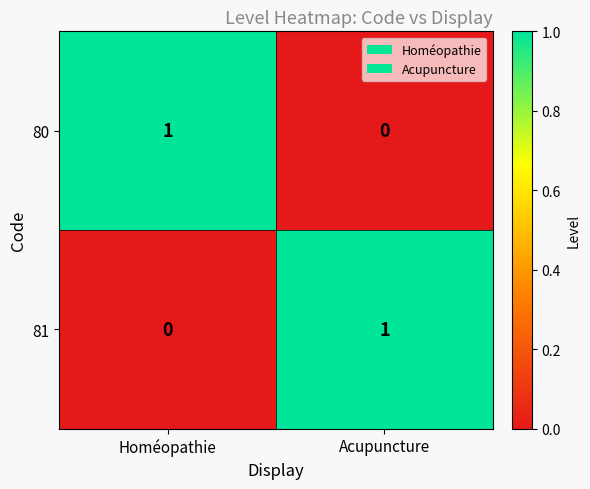

Is the value of 81 at Acupuncture greater than the value of 80 at Acupuncture?

Yes